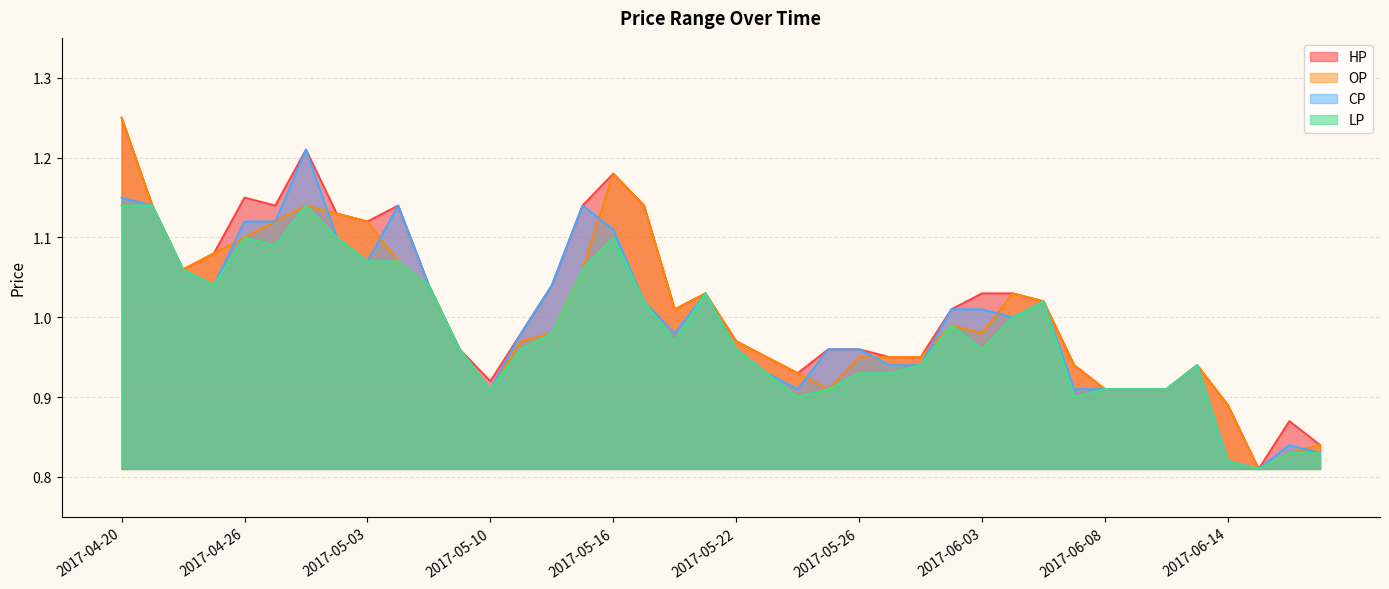

How many data points does each series have?

40